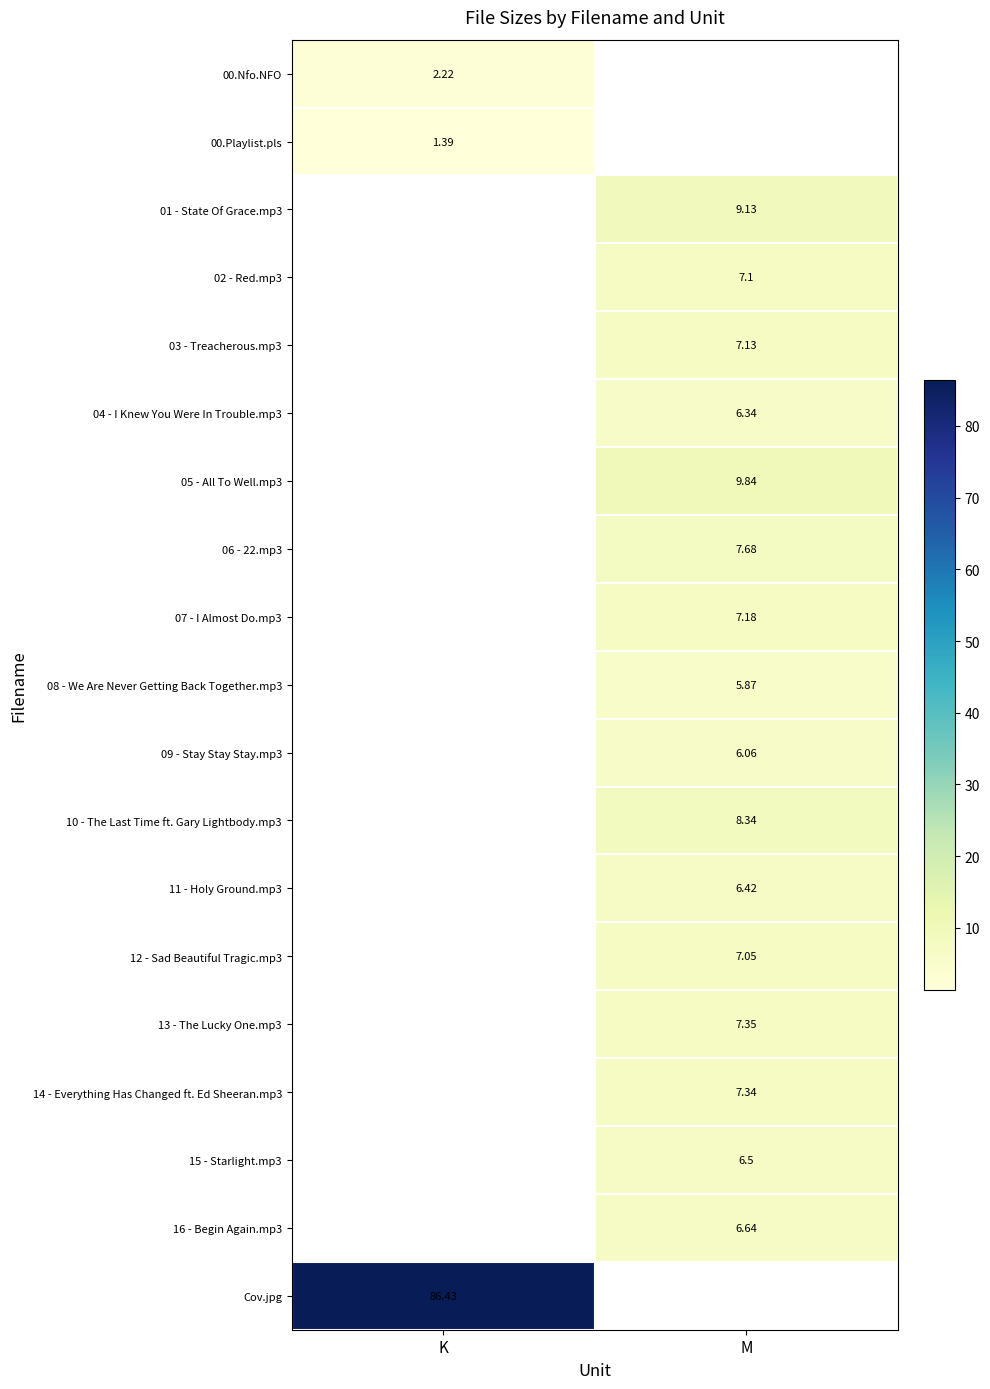

What is the greatest value displayed?

86.4